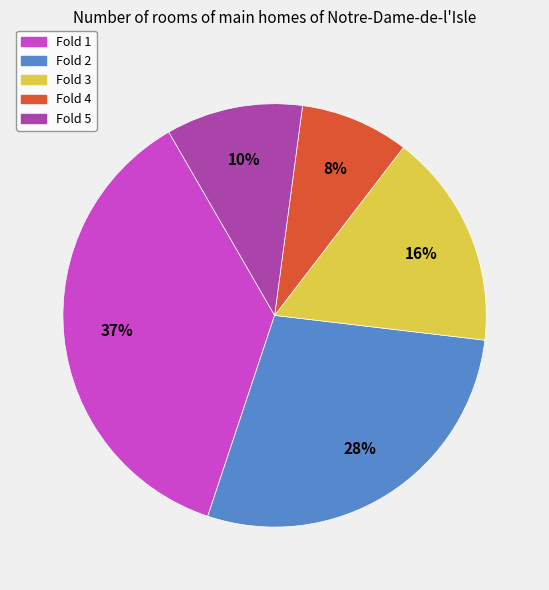

True or false: Fold 1 accounts for 37% of the total.

True